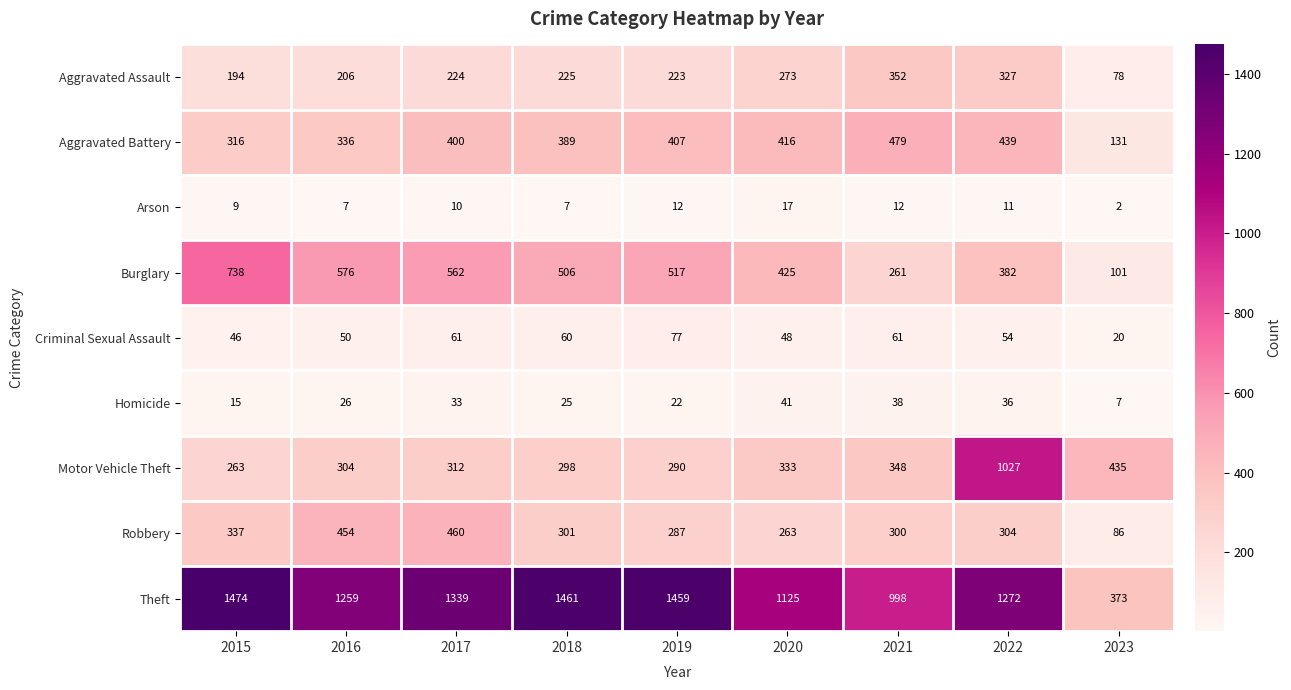

What is the greatest value displayed?

1474